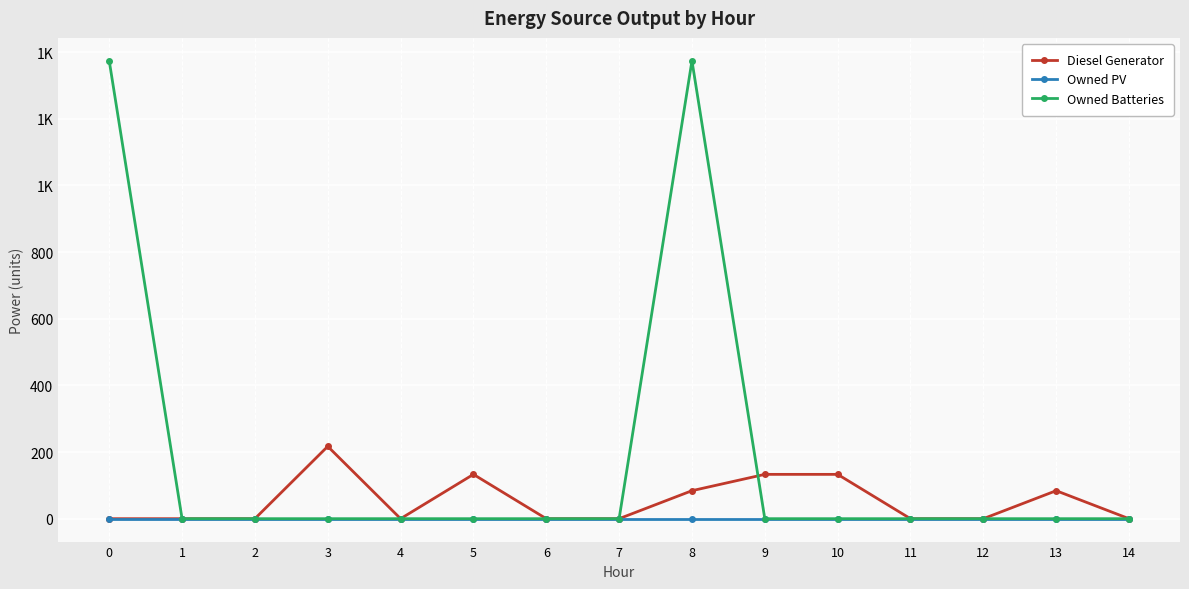

Reading right to left, extract all data points from this chart.

Diesel Generator: 14=0	13=84	12=0	11=0	10=133	9=133	8=84	7=0	6=0	5=133	4=0	3=217	2=0	1=0	0=0
Owned PV: 14=0	13=0	12=0	11=0	10=0	9=0	8=0	7=0	6=0	5=0	4=0	3=0	2=0	1=0	0=0
Owned Batteries: 14=0	13=0	12=0	11=0	10=0	9=0	8=1374	7=0	6=0	5=0	4=0	3=0	2=0	1=0	0=1374